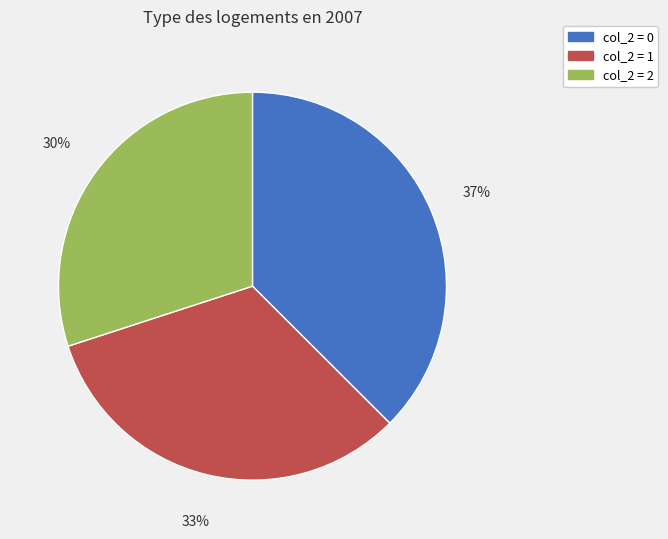

To the nearest percent, what is the average slice percentage?

33%